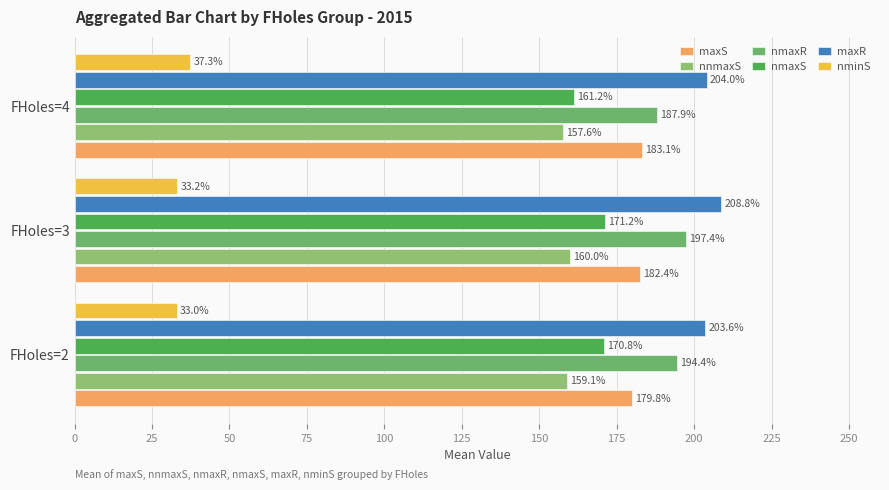

How many distinct data groups are displayed?

6